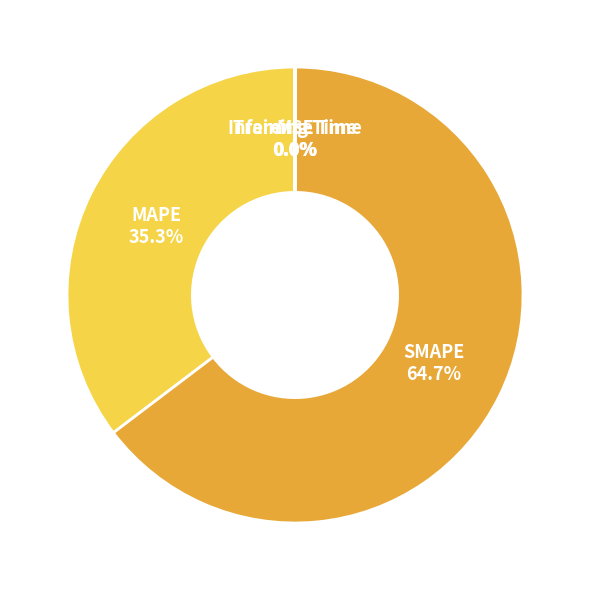

Does SMAPE represent more than half of the total?

Yes